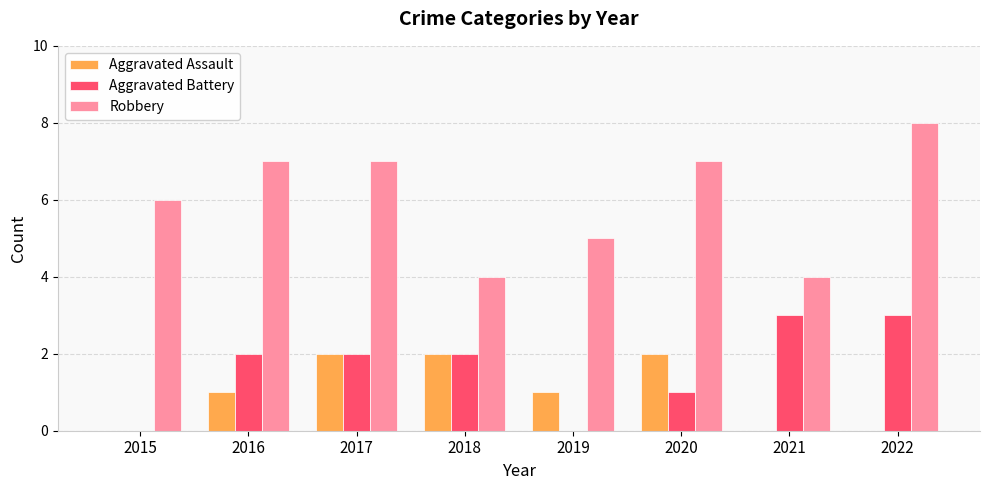

The value of Robbery at 2020 is 7. True or false?

True